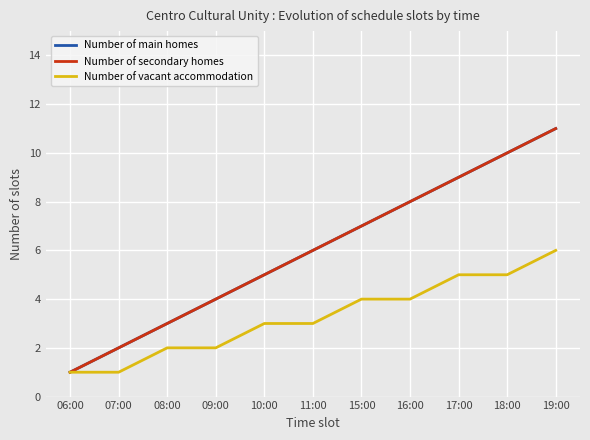

Does the chart have visible grid lines?

Yes